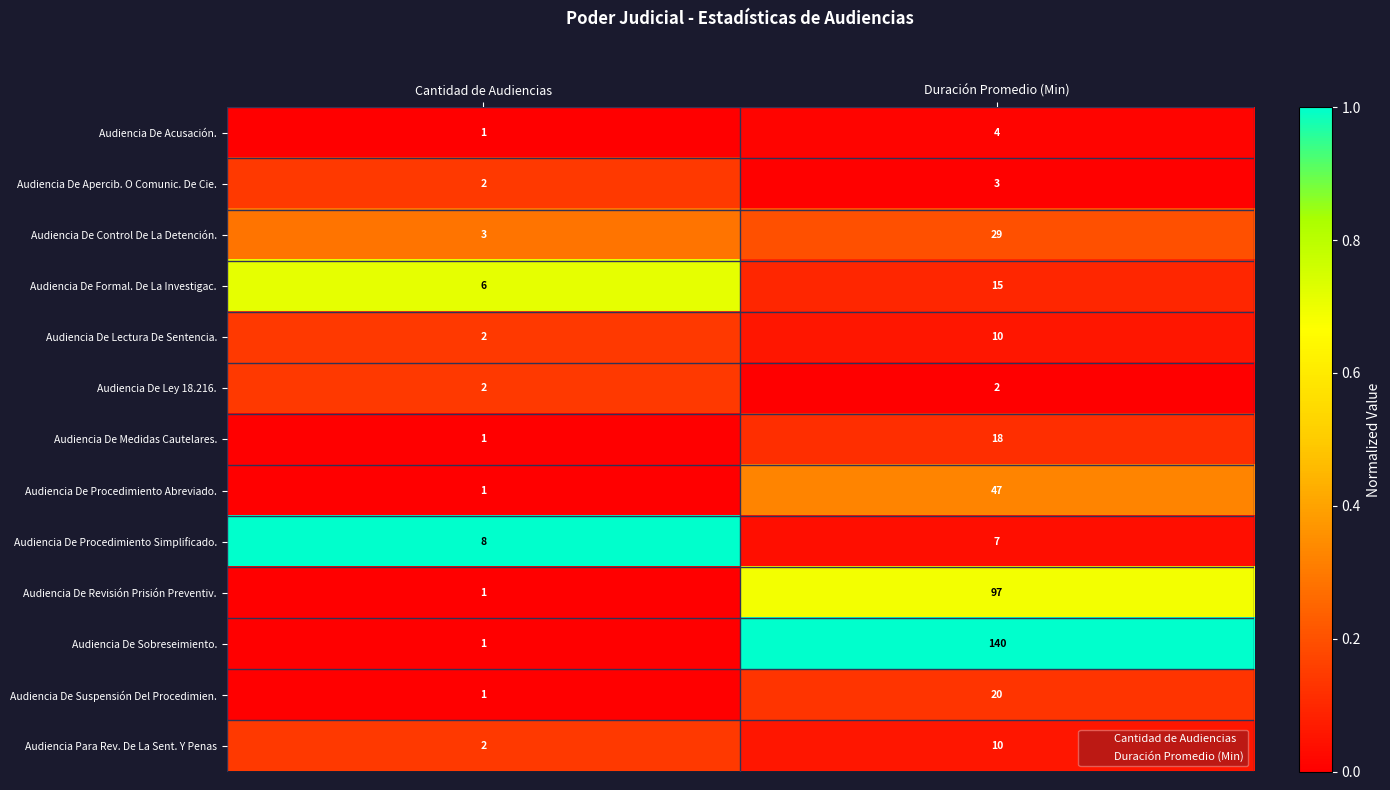

What is the sum of all Audiencia Para Rev. De La Sent. Y Penas values?

12